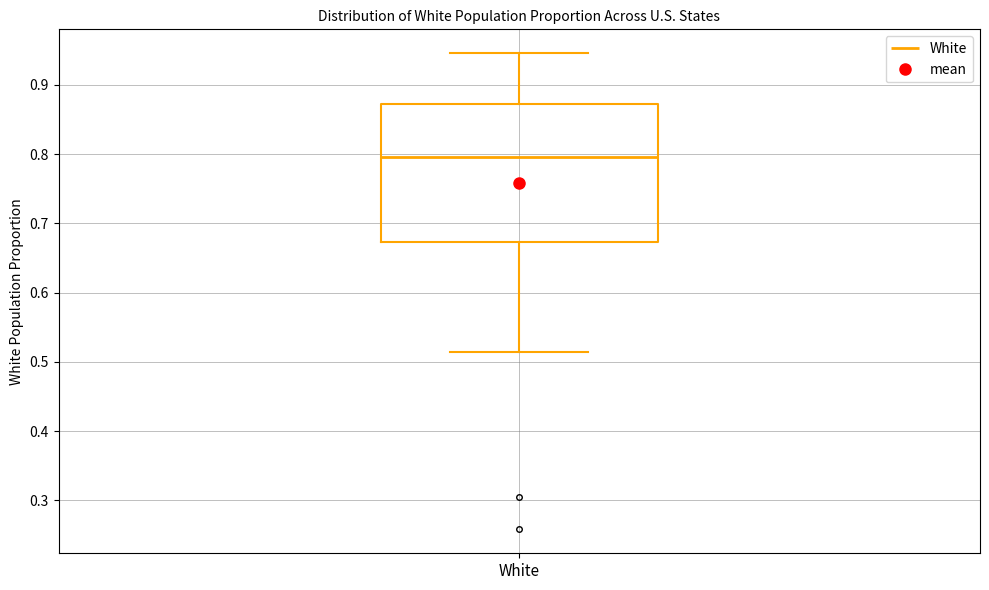

Where is the lower edge of the box for White on the y-axis? The values are not printed on the chart, so give them approximately, as read against the axis.

0.67